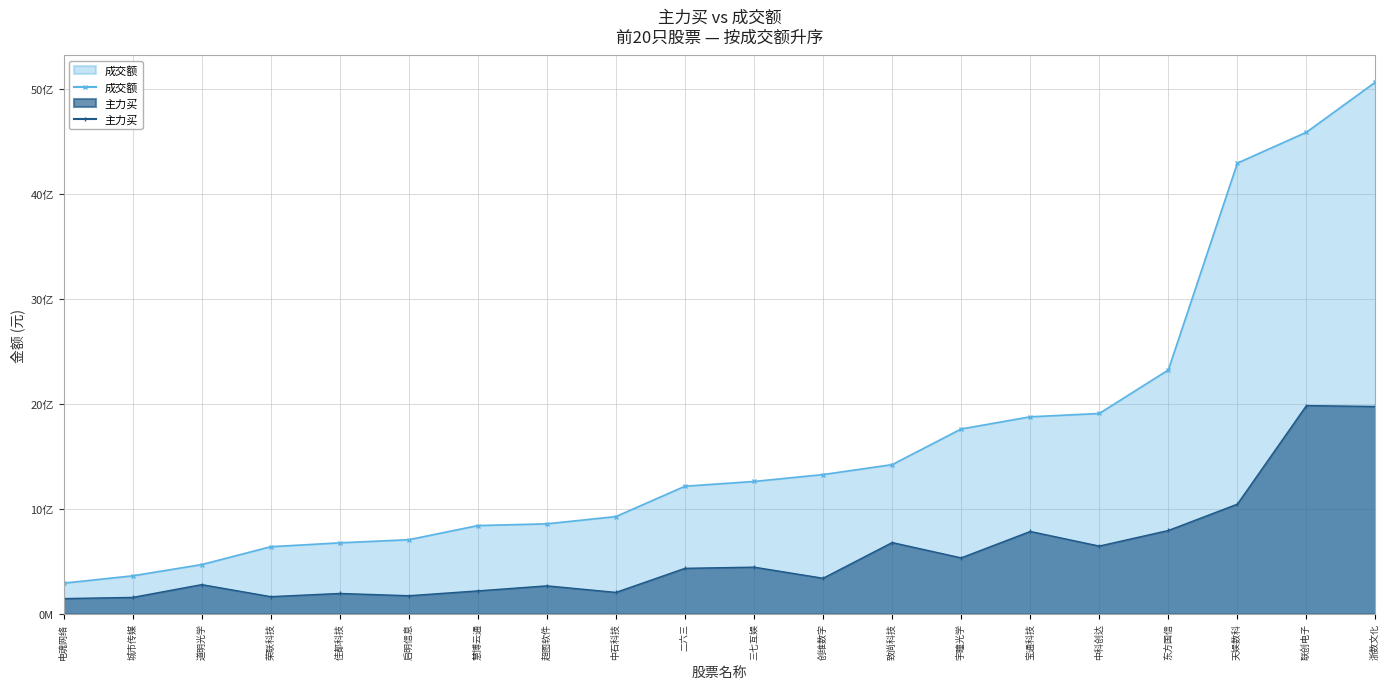

Reading right to left, list all the values displayed in this chart.

成交额: 浙数文化=5066312364	联创电子=4588190255	天娱数科=4293831308	东方国信=2323076766	中科创达=1908236433	宝通科技=1876479267	宇瞳光学=1760484410	致尚科技=1420686174	创维数字=1326098923	三七互娱=1260472125	二六三=1215270869	中石科技=925853205	超图软件=856656211	慧博云通=840073902	启明信息=705230906	佳都科技=675554404	荣联科技=638526293	道明光学=468259113	城市传媒=361221829	电魂网络=291100516
主力买: 浙数文化=1974793735	联创电子=1983453135	天娱数科=1044285499	东方国信=793176092	中科创达=644716290	宝通科技=784004452	宇瞳光学=532211400	致尚科技=678354188	创维数字=338070584	三七互娱=443790010	二六三=432764775	中石科技=203305322	超图软件=265692799	慧博云通=217649290	启明信息=171502443	佳都科技=193232529	荣联科技=162718997	道明光学=277435550	城市传媒=155588466	电魂网络=144180932